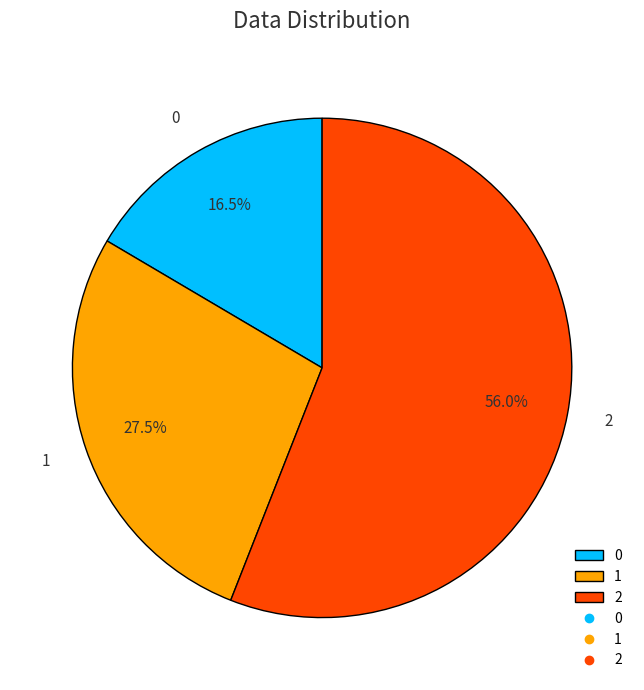

Combined, do 1 and 2 account for over 50%?

Yes